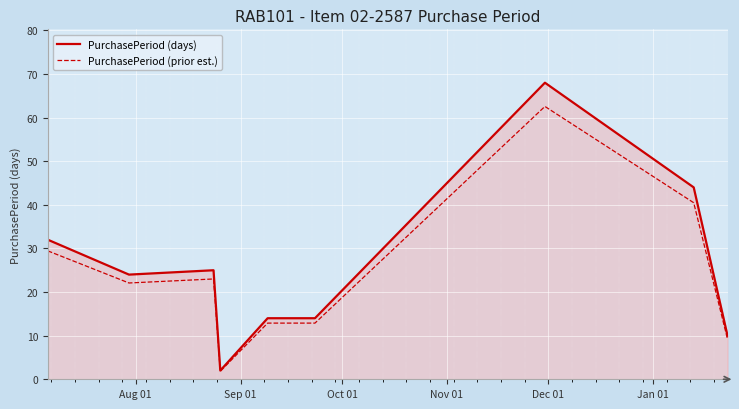

Rank the series by their maximum value, from lowest to highest.

PurchasePeriod (prior est.), PurchasePeriod (days)